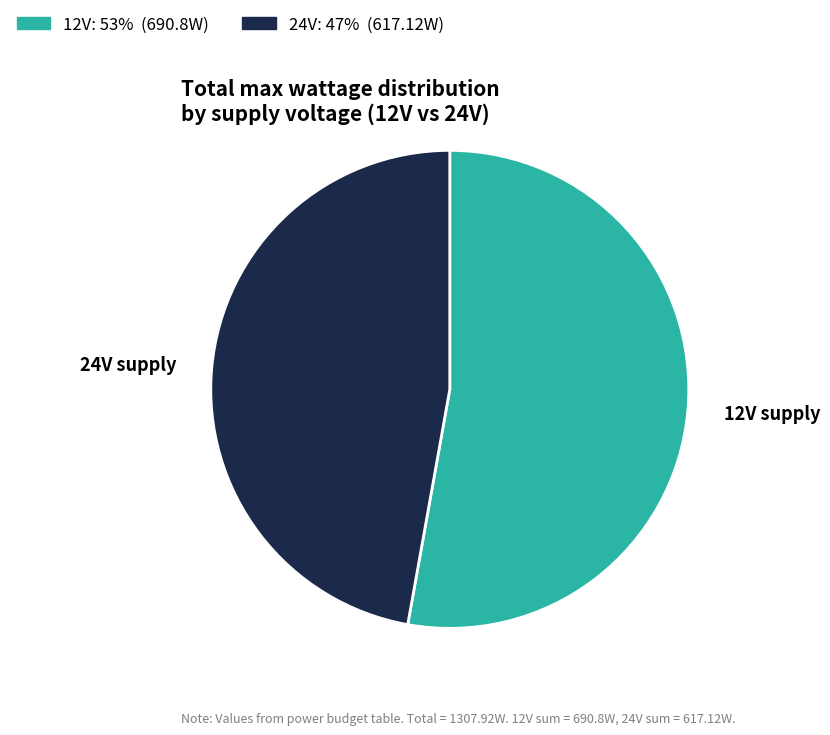

What is the largest slice in the pie chart?

12V